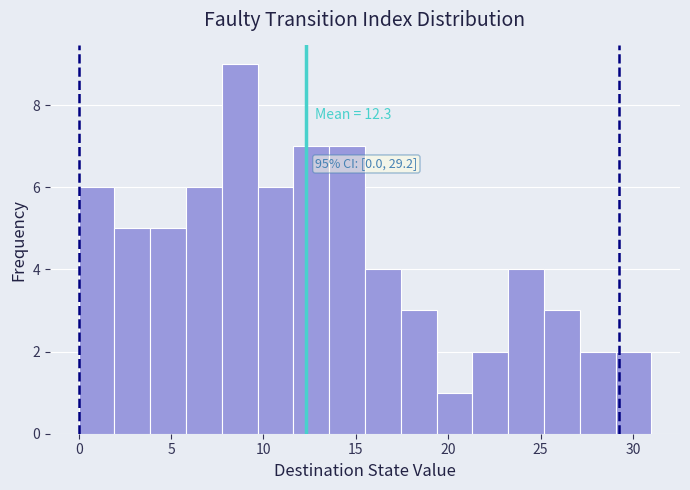

Around what value on the x-axis is the tallest bar? Give the approximate position of its centre, as read against the axis.

8.5